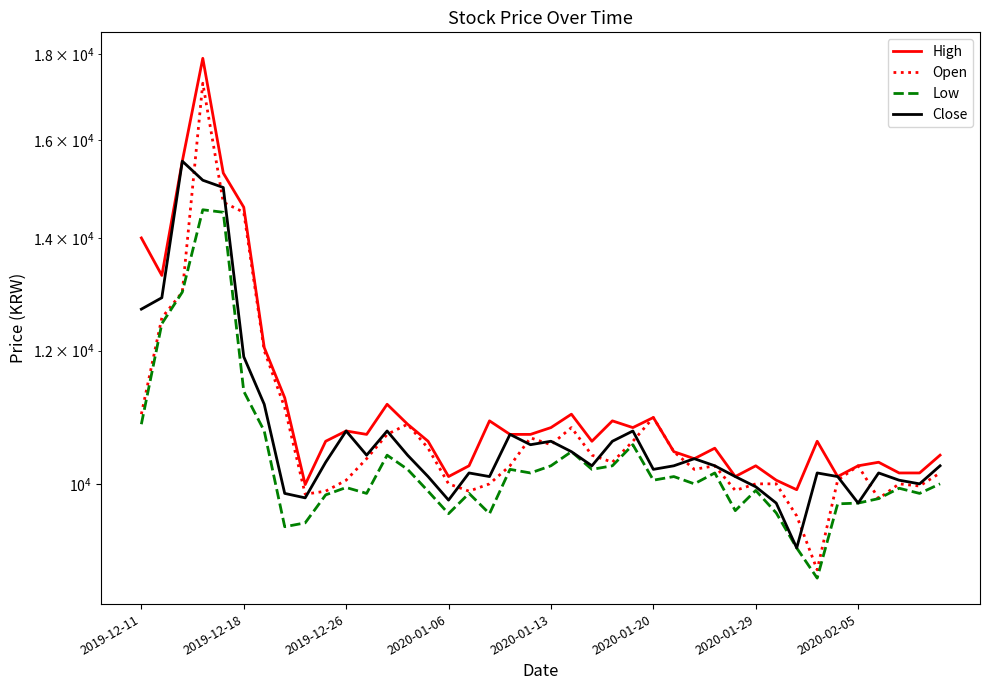

What is the difference between the highest and lowest values at 2019-12-11?

3150